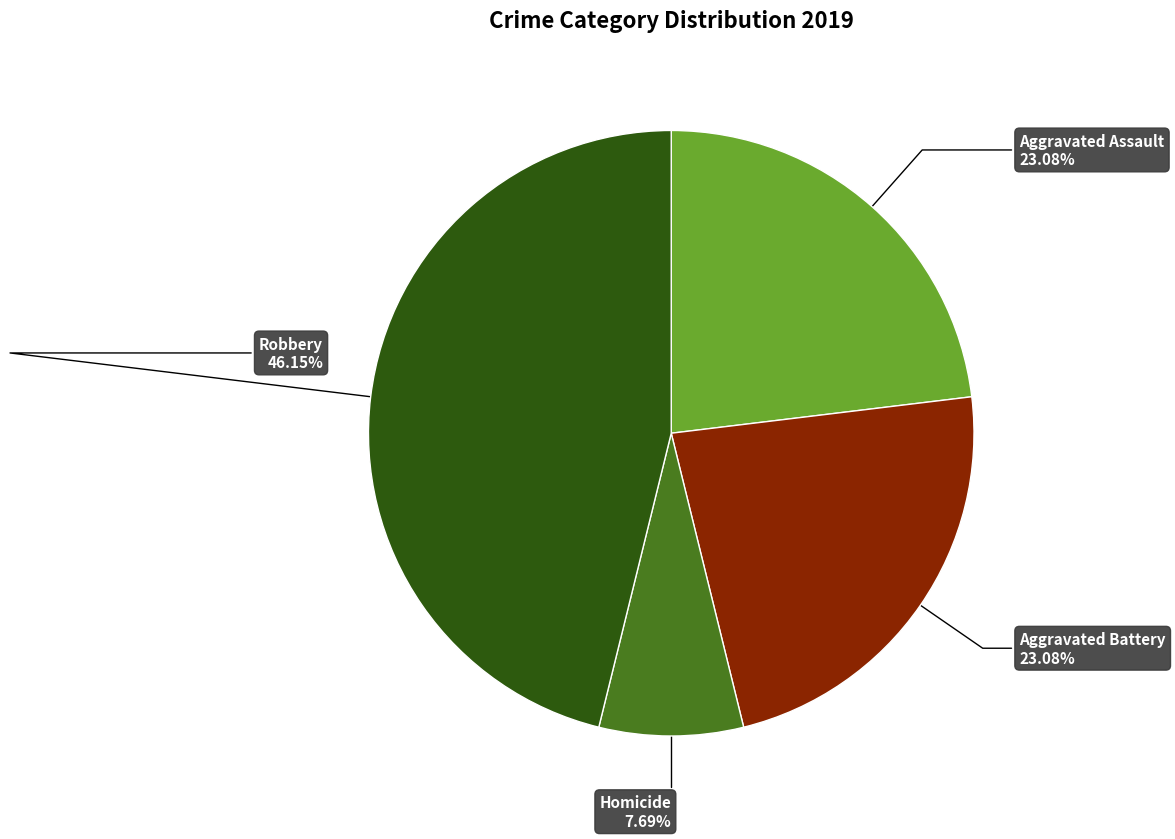

Does any single category account for the majority?

No